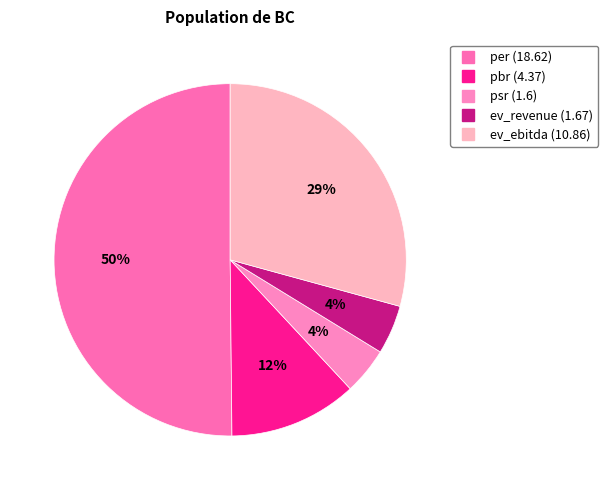

How many slices are in this pie chart?

5